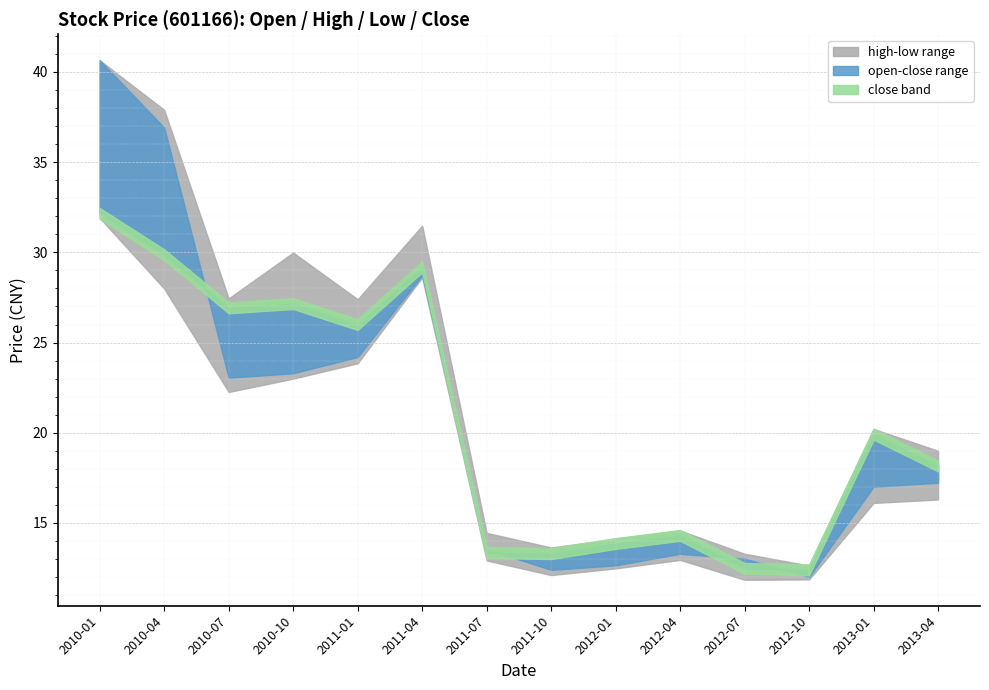

What is the smallest value displayed?

11.8